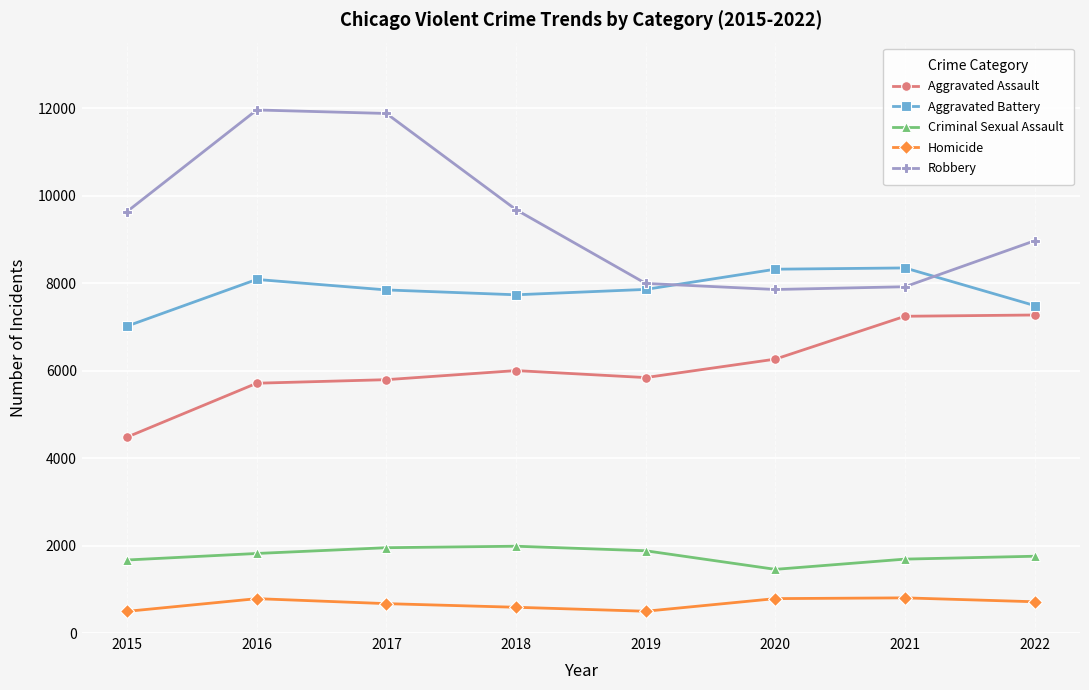

What are all the series names shown in the legend?

Aggravated Assault, Aggravated Battery, Criminal Sexual Assault, Homicide, Robbery